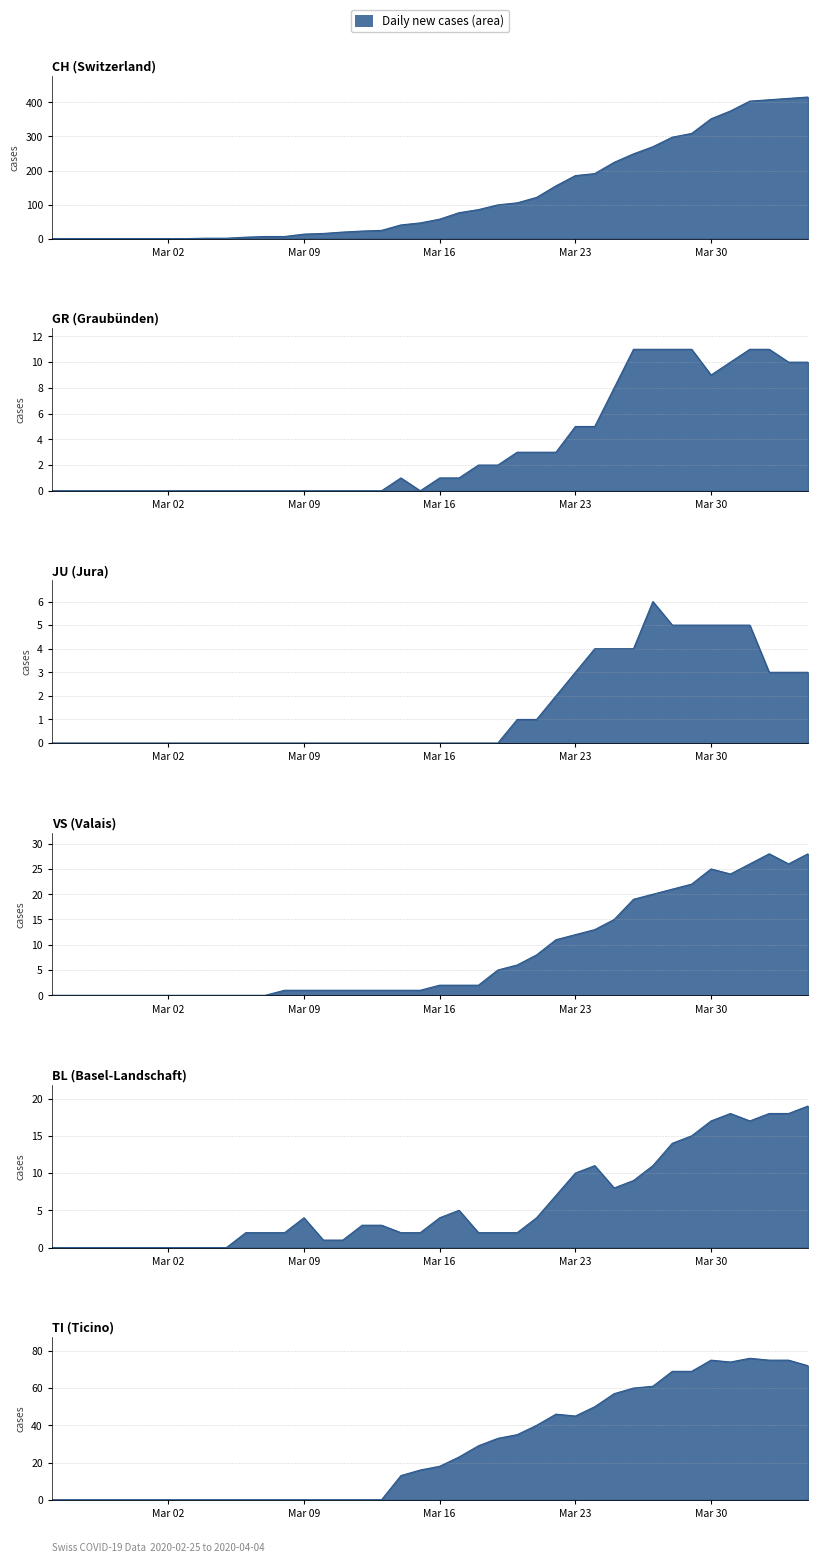

Reading left to right, extract all data points from this chart.

CH: 0	0	0	0	0	0	0	0	1	1	4	6	6	13	15	19	22	24	40	46	57	76	85	99	105	121	155	185	191	224	249	270	298	309	352	375	404	408	412	416
GR: 0	0	0	0	0	0	0	0	0	0	0	0	0	0	0	0	0	0	1	0	1	1	2	2	3	3	3	5	5	8	11	11	11	11	9	10	11	11	10	10
JU: 0	0	0	0	0	0	0	0	0	0	0	0	0	0	0	0	0	0	0	0	0	0	0	0	1	1	2	3	4	4	4	6	5	5	5	5	5	3	3	3
VS: 0	0	0	0	0	0	0	0	0	0	0	0	1	1	1	1	1	1	1	1	2	2	2	5	6	8	11	12	13	15	19	20	21	22	25	24	26	28	26	28
BL: 0	0	0	0	0	0	0	0	0	0	2	2	2	4	1	1	3	3	2	2	4	5	2	2	2	4	7	10	11	8	9	11	14	15	17	18	17	18	18	19
TI: 0	0	0	0	0	0	0	0	0	0	0	0	0	0	0	0	0	0	13	16	18	23	29	33	35	40	46	45	50	57	60	61	69	69	75	74	76	75	75	72